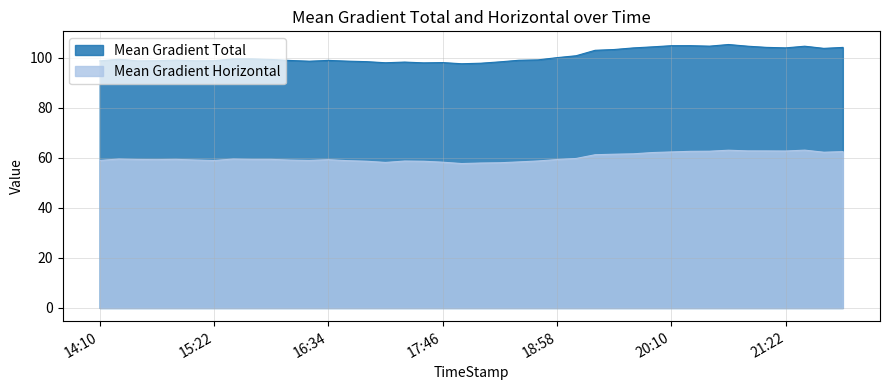

The value of Mean Gradient Horizontal at 2014/01/31 17:58 is 37.7. True or false?

False